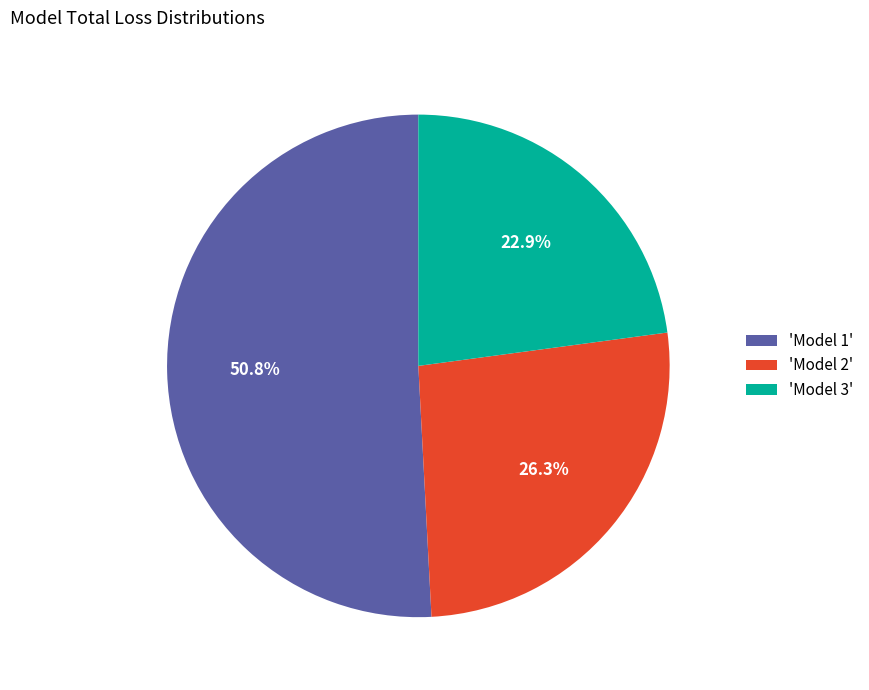

How much of the chart is everything except 'Model 2'?

73.7%